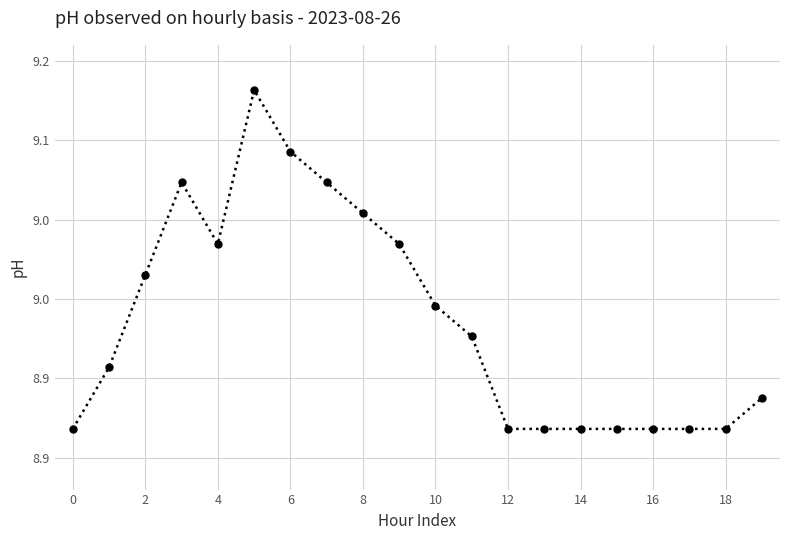

Does the chart display data point markers on the line(s)?

Yes